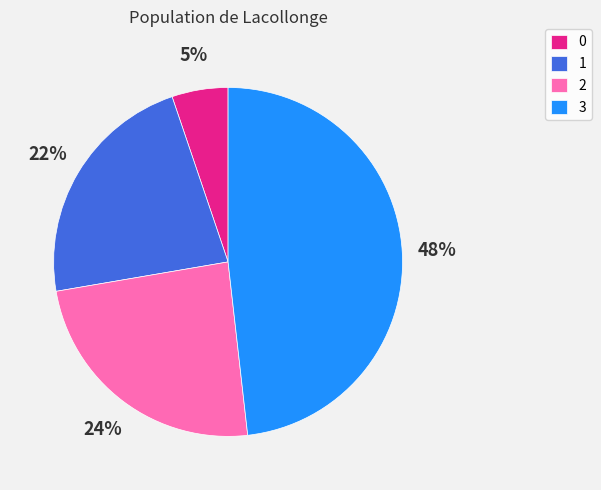

What percentage is the 2 slice, to the nearest percent?

24%